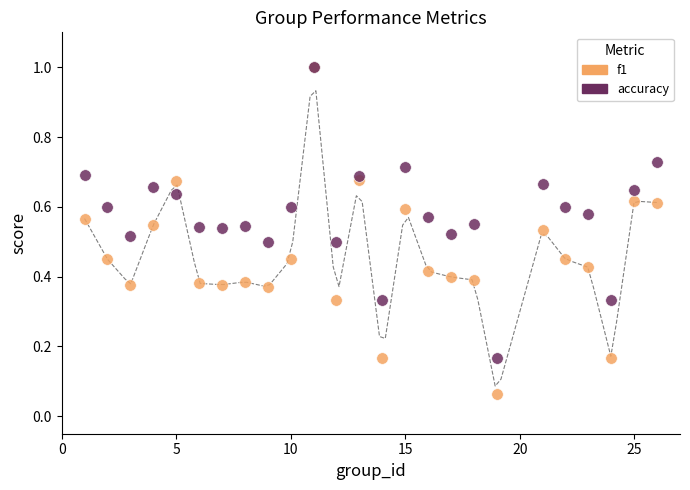

Which series reaches the minimum Y coordinate?

f1